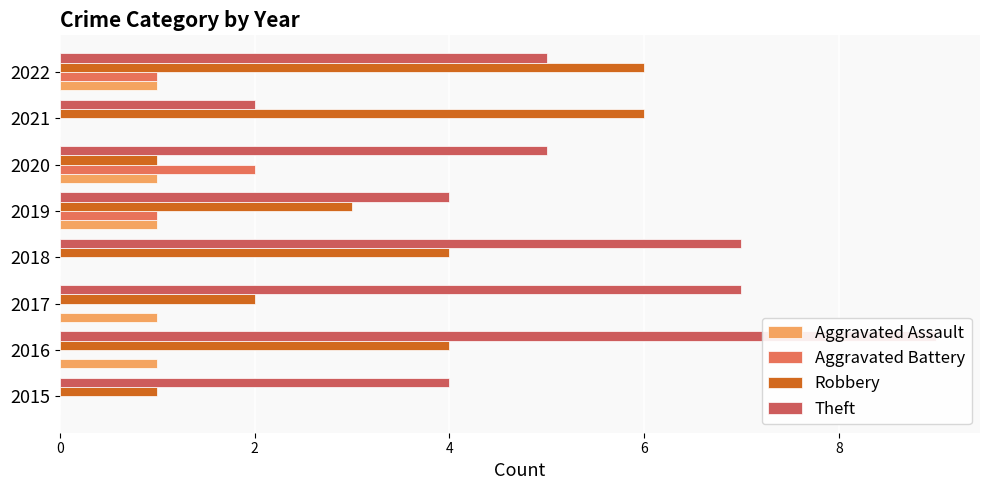

Rank the series by their maximum value, from highest to lowest.

Theft, Robbery, Aggravated Battery, Aggravated Assault